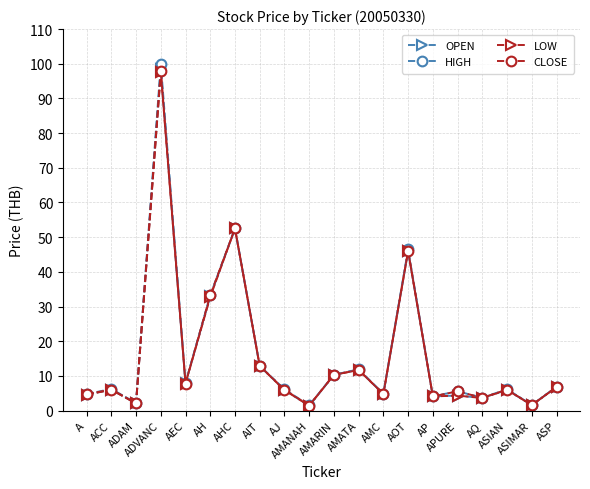

List the series in order of their overall mean, lowest first.

LOW, OPEN, CLOSE, HIGH